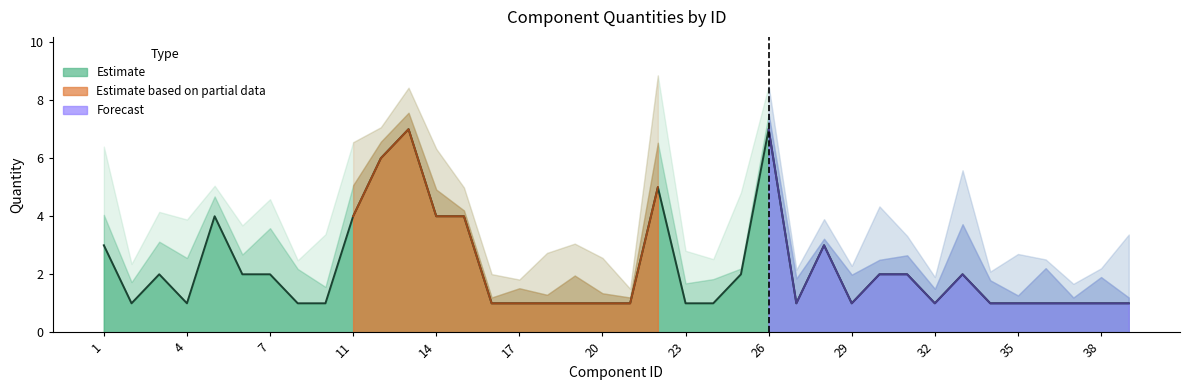

What is the value of the 3rd point from the left?

2